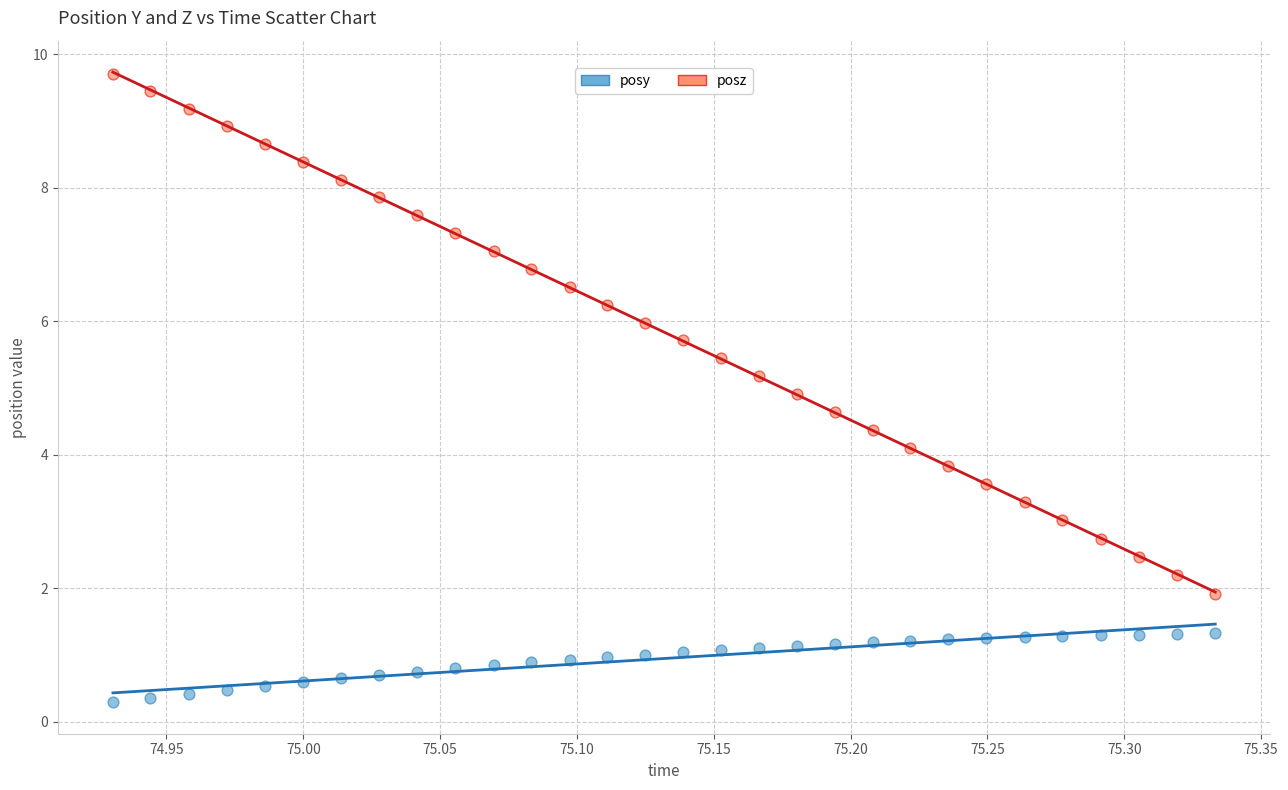

Across all data points, what is the range of Y values (max minus min)?

9.4